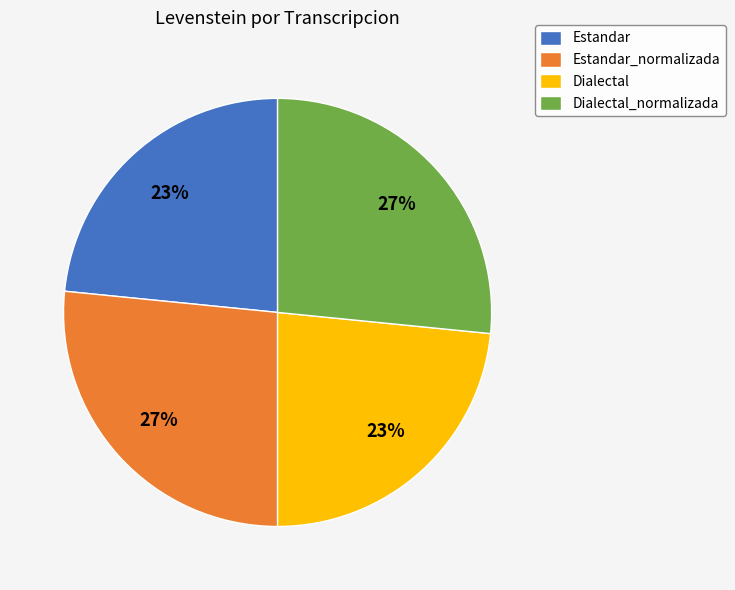

To the nearest percent, what is the average slice percentage?

25%